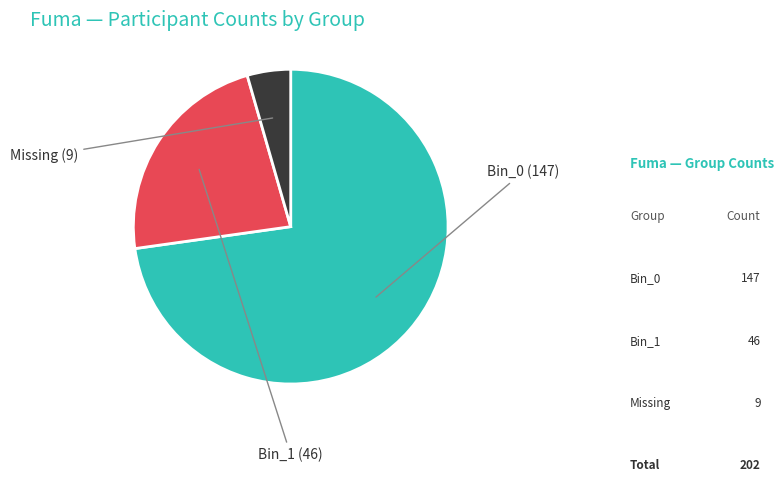

Is there a majority slice in this chart?

Yes